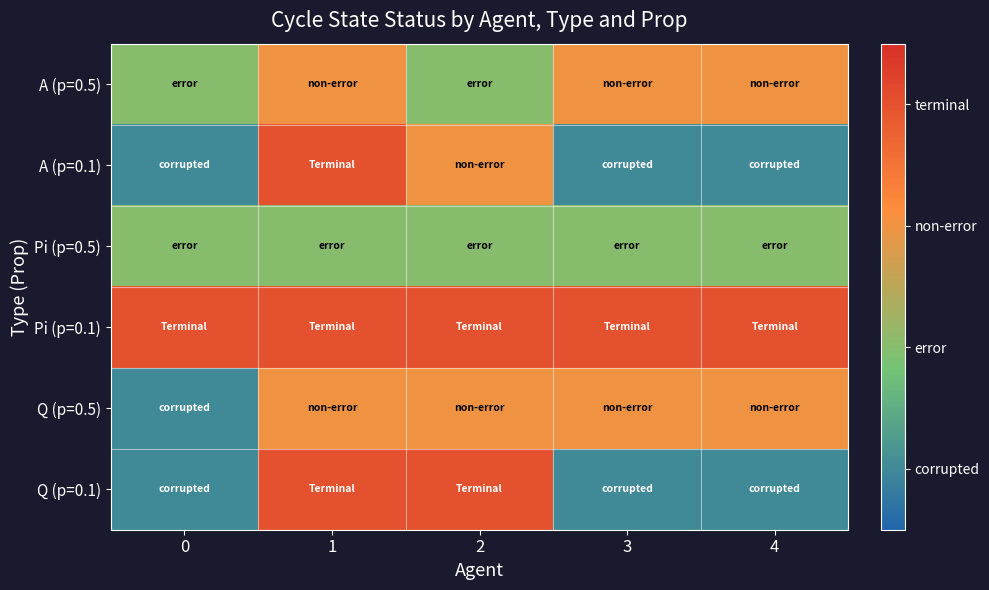

How many distinct data groups are displayed?

6